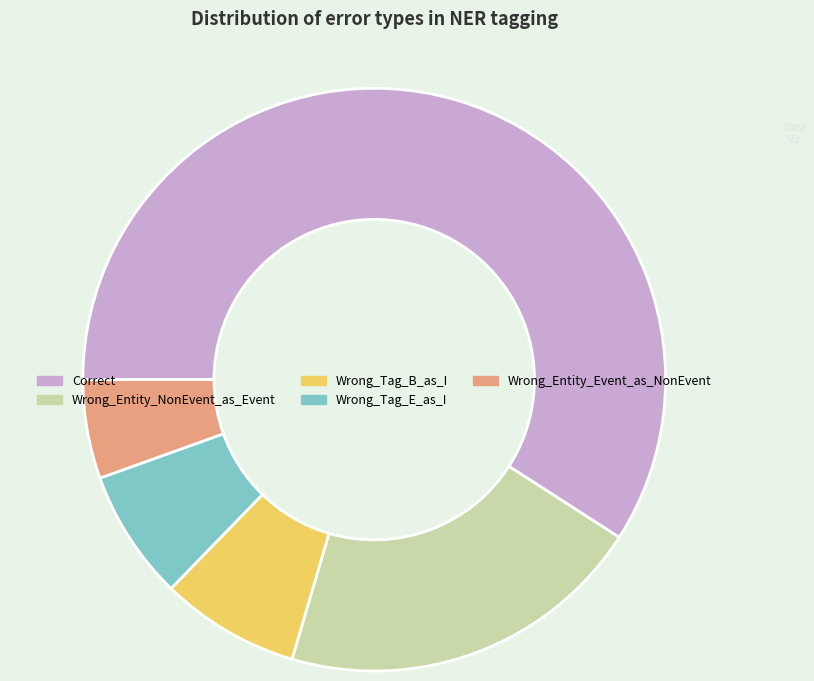

Which category has the smallest portion of the pie?

Wrong_Entity_Event_as_NonEvent